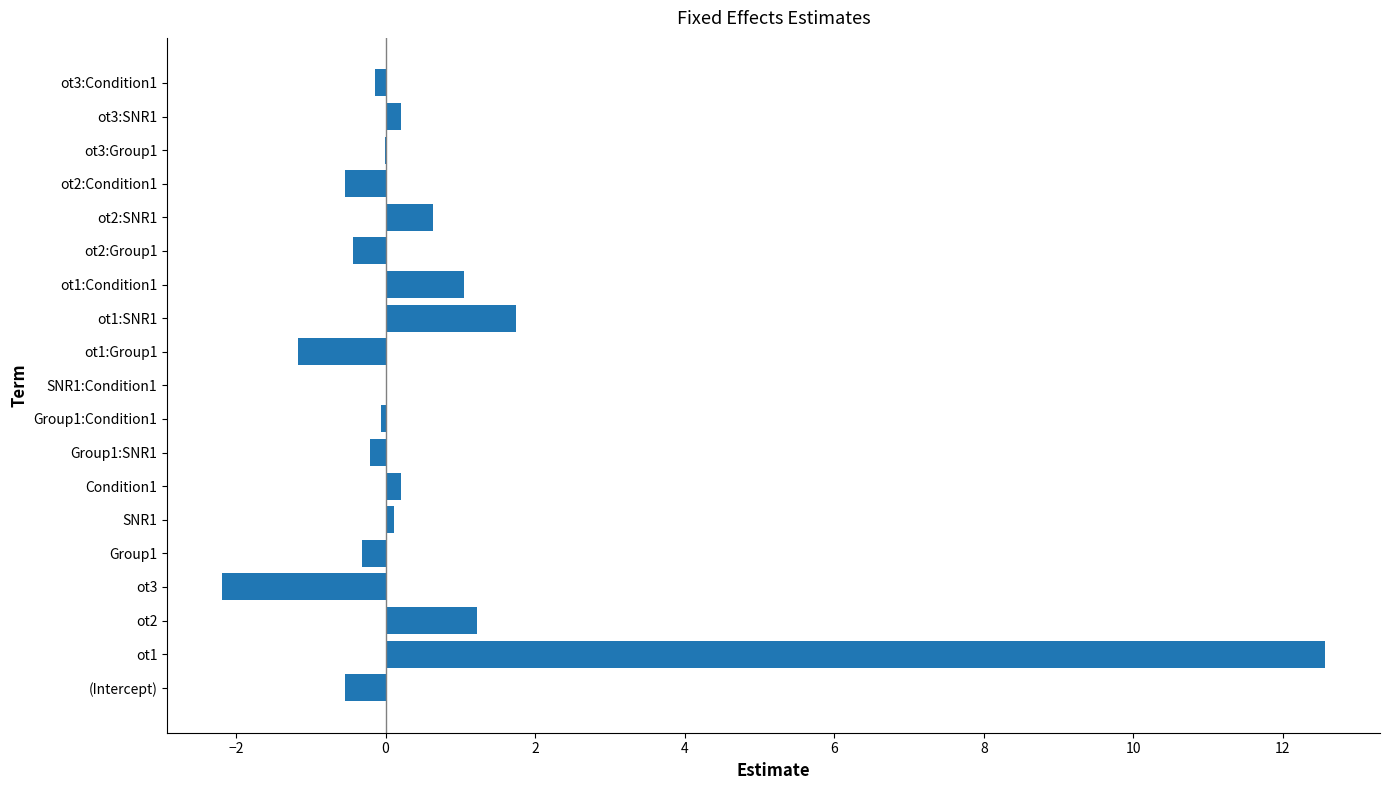

Read the value at ot3.

-2.2